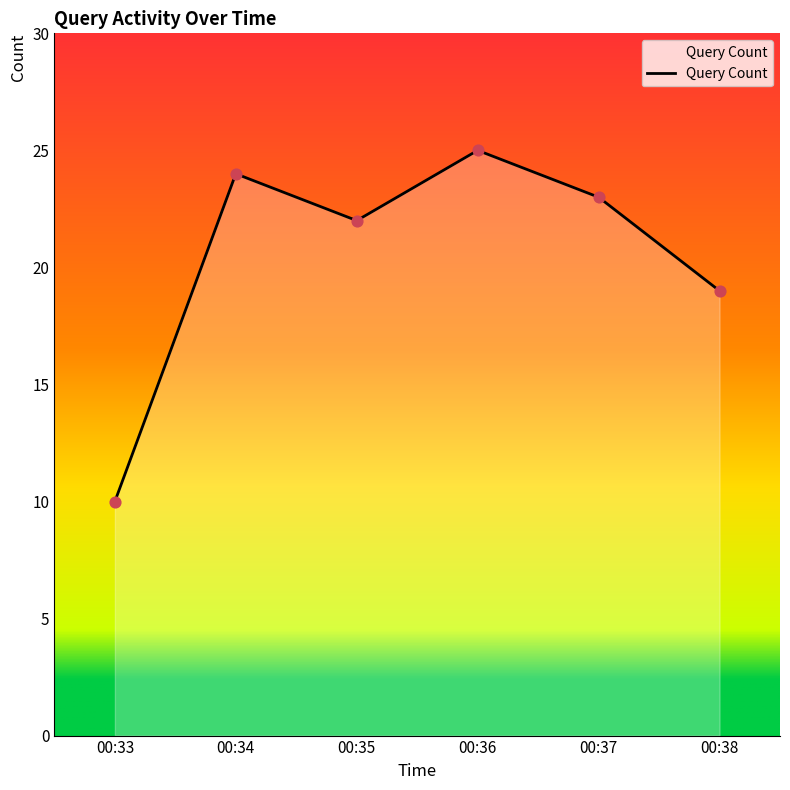

What is the change in value from 00:33 to 00:37?

+13